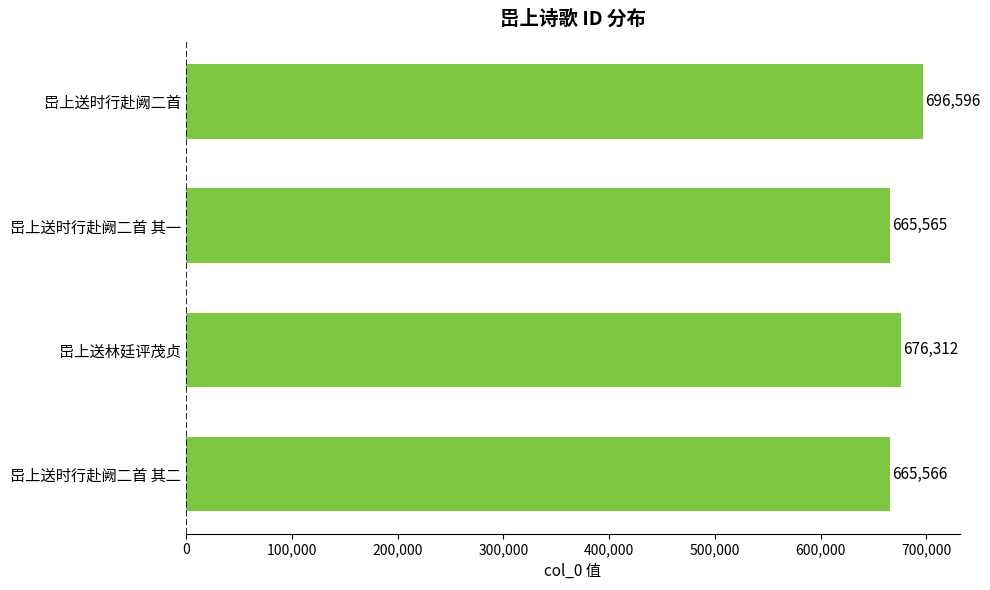

What is the ratio of the value at 岊上送时行赴阙二首 其一 to the value at 岊上送林廷评茂贞?

1.0